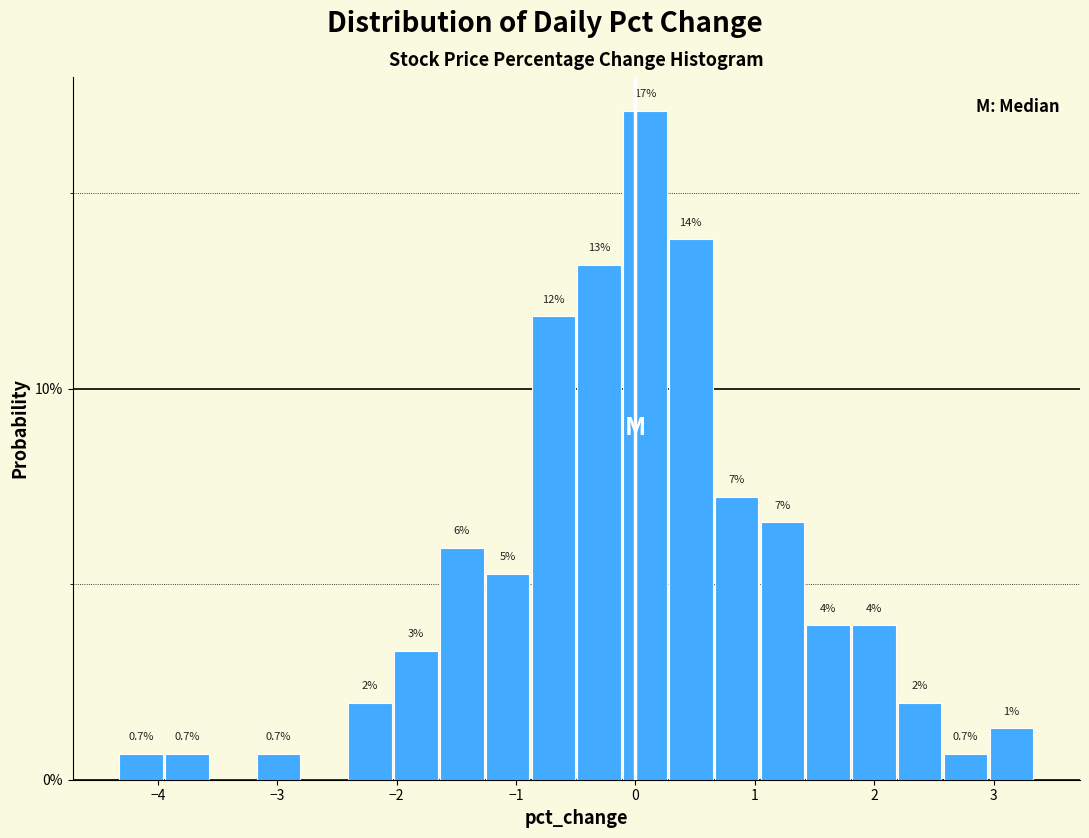

Read against the x-axis, roughly where is the centre of the tallest bar?

0.1